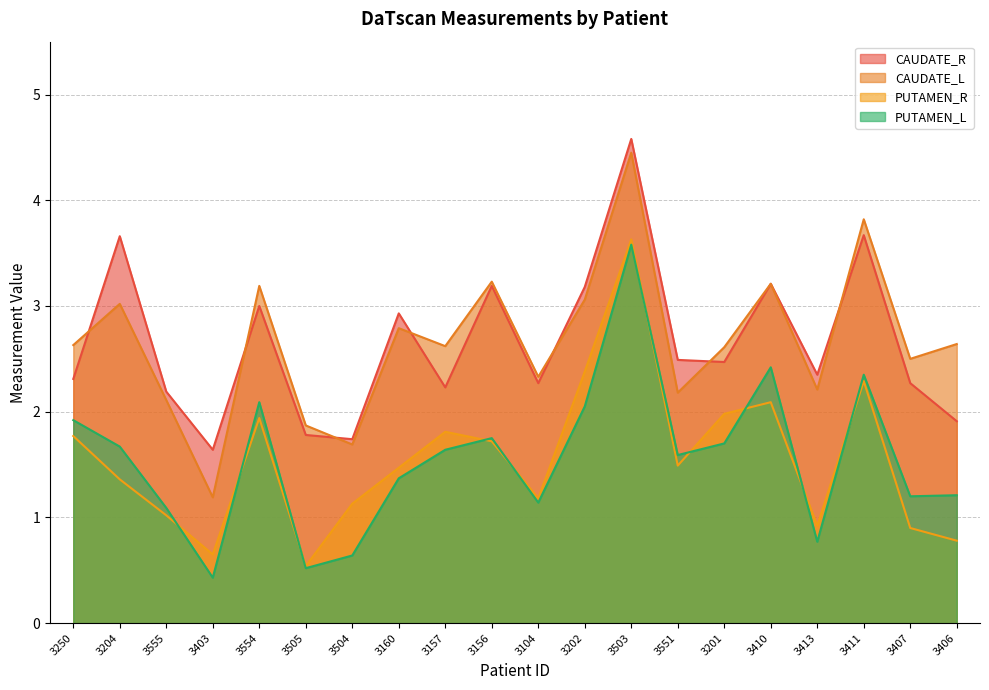

What is the total value across all series at 3411?

12.1